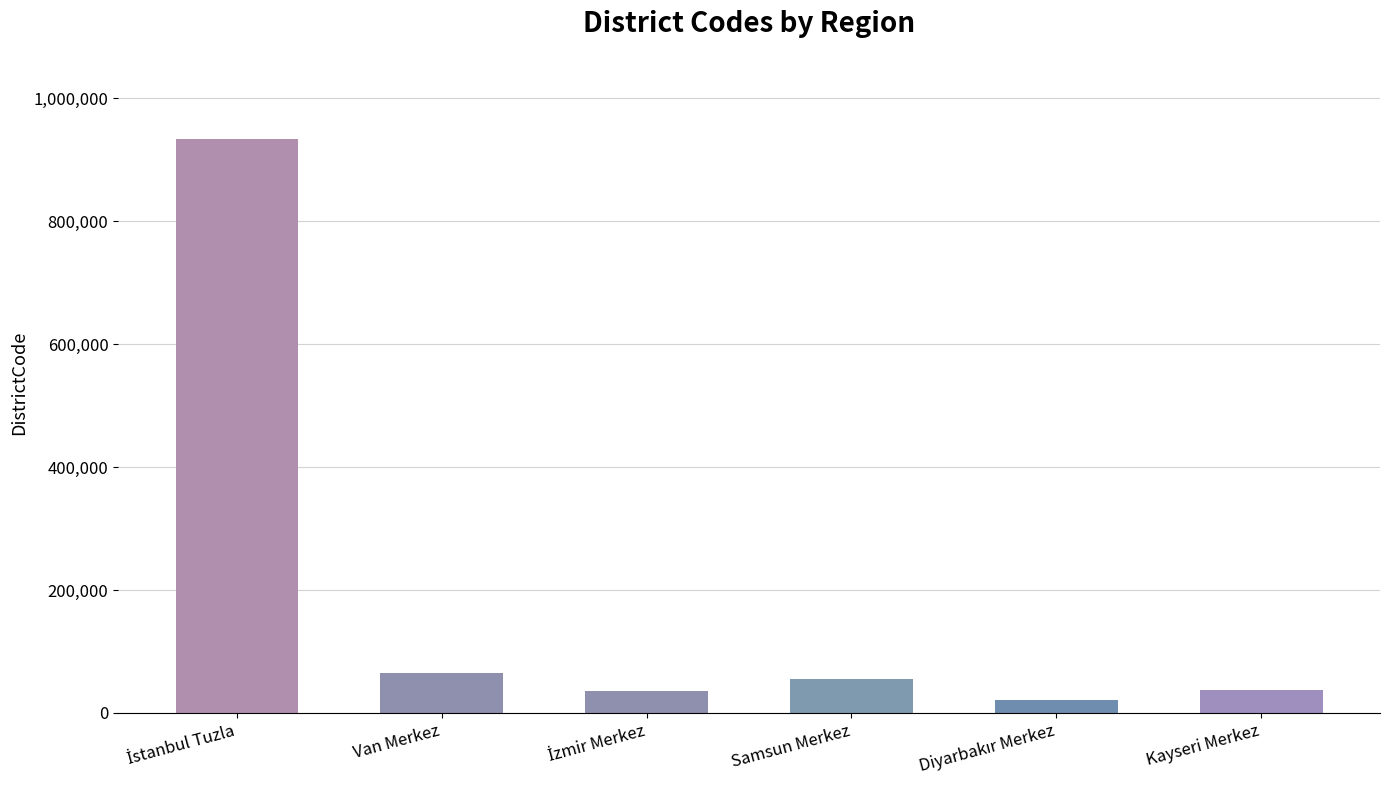

How many categories are shown in the chart?

6